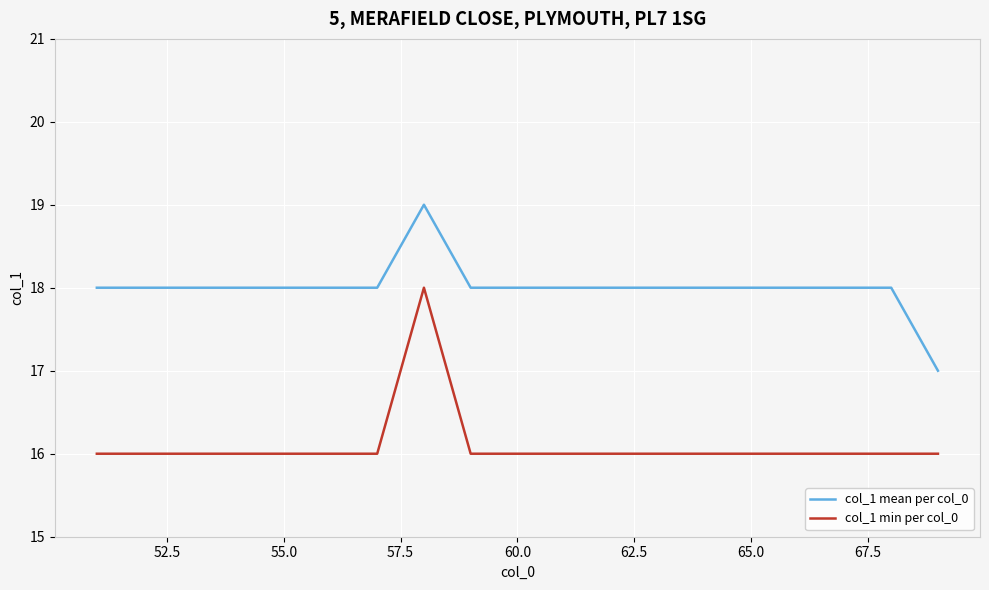

Rank the series by their average value, from highest to lowest.

col_1 mean per col_0, col_1 min per col_0